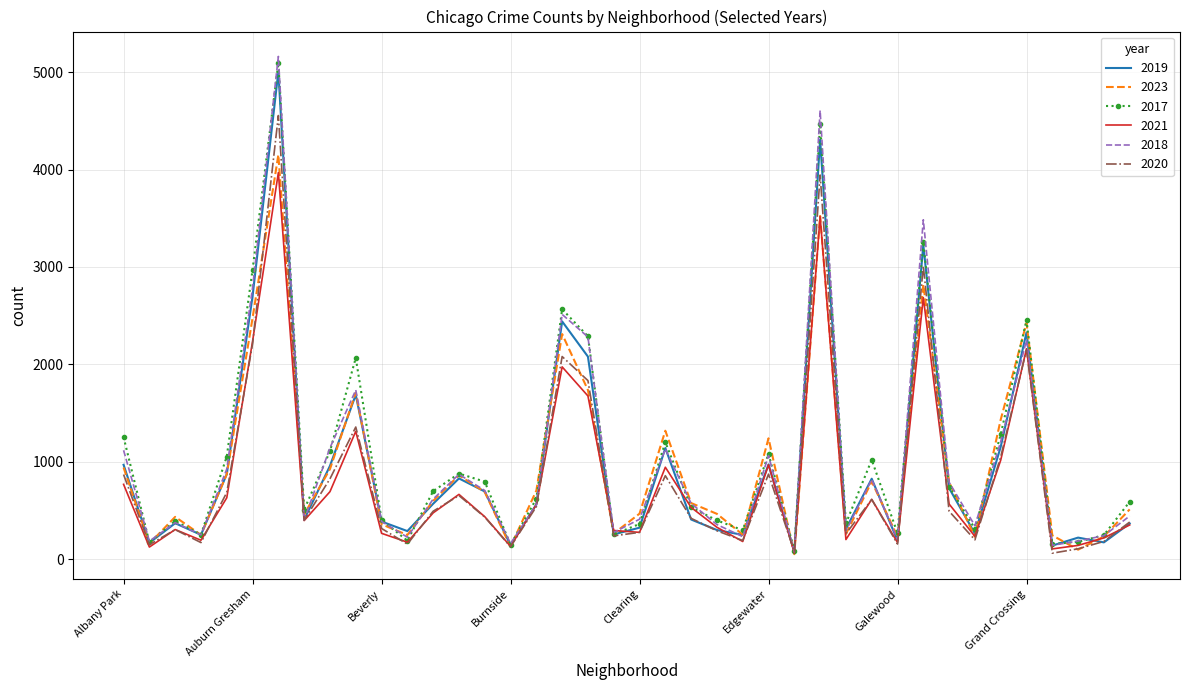

Which series has the largest range (max minus min)?

2018